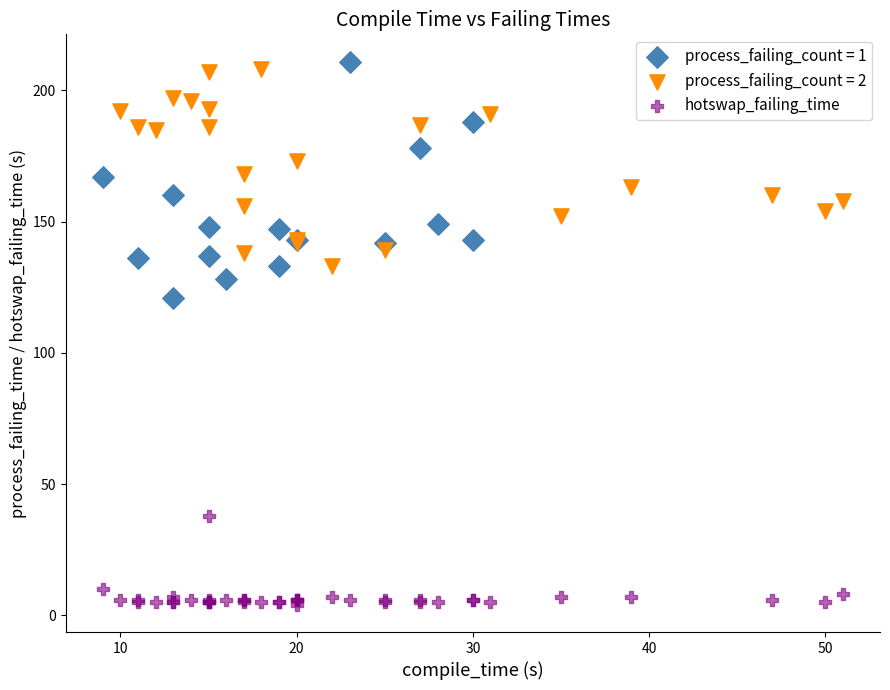

What are all the series names shown in the legend?

process_failing_count = 1, process_failing_count = 2, hotswap_failing_time